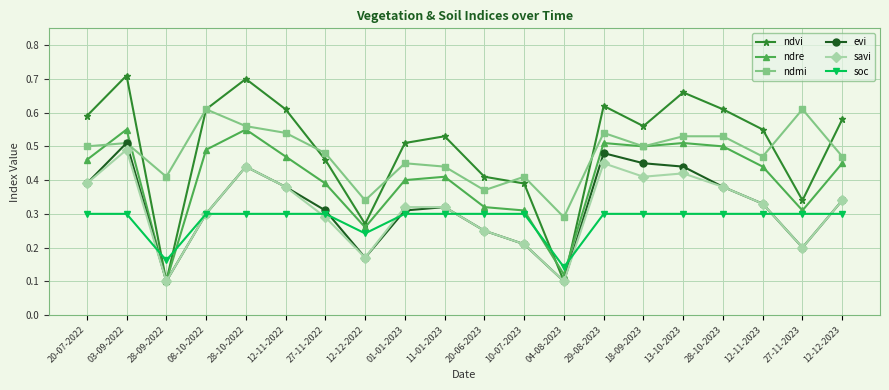

At which category does ndre reach its first local peak?

03-09-2022